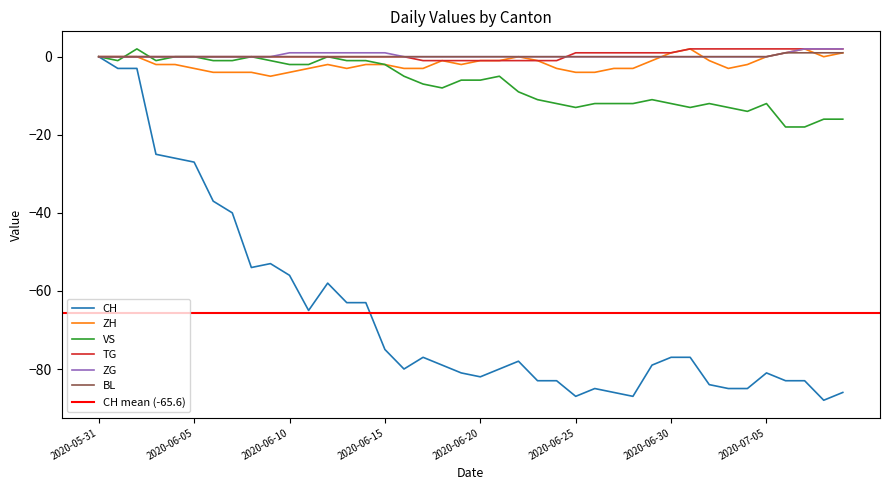

True or false: BL and CH cross at least once.

False